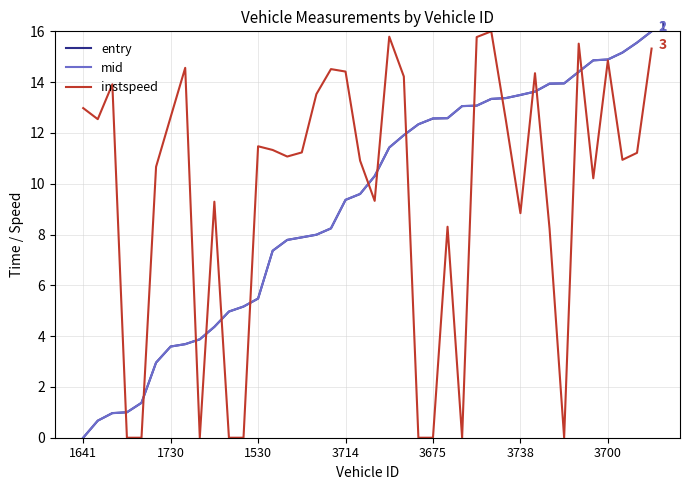

What is the highest value of the mid series?

16.0